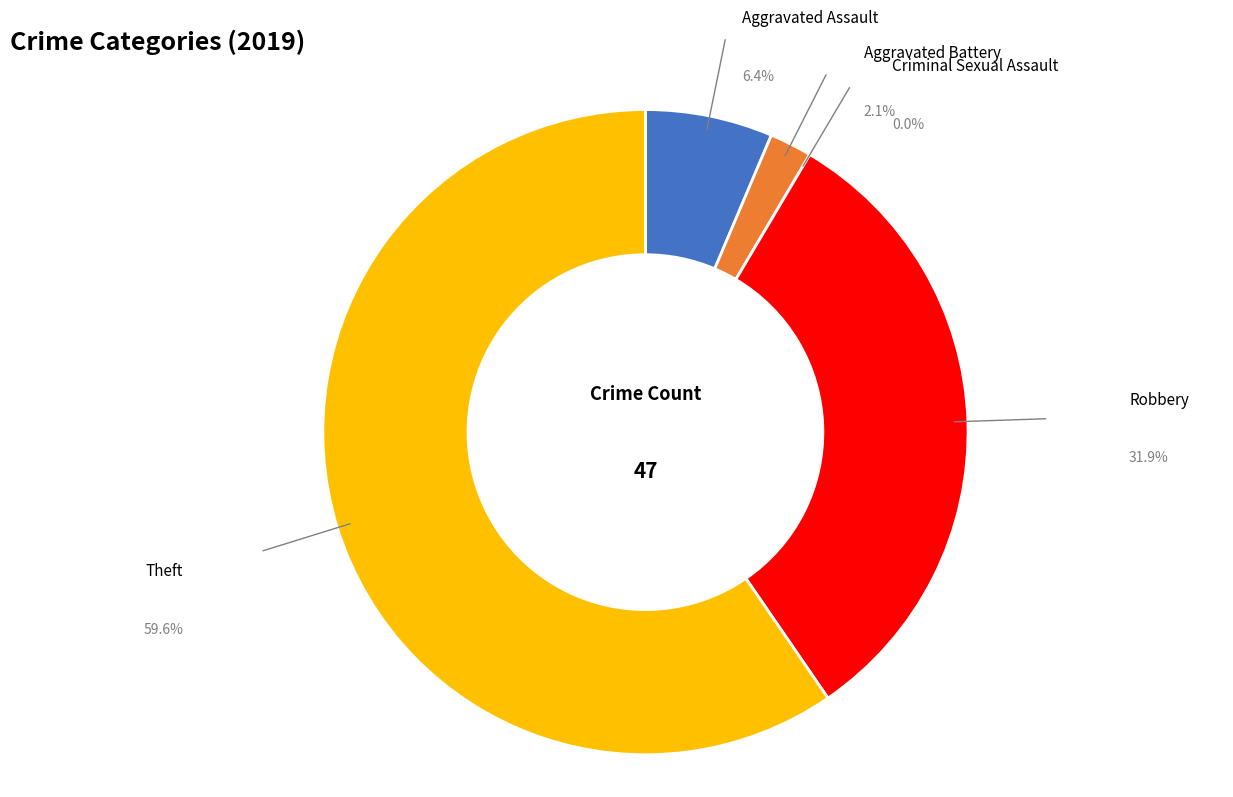

To the nearest percent, what percentage of the pie is Aggravated Battery?

2%